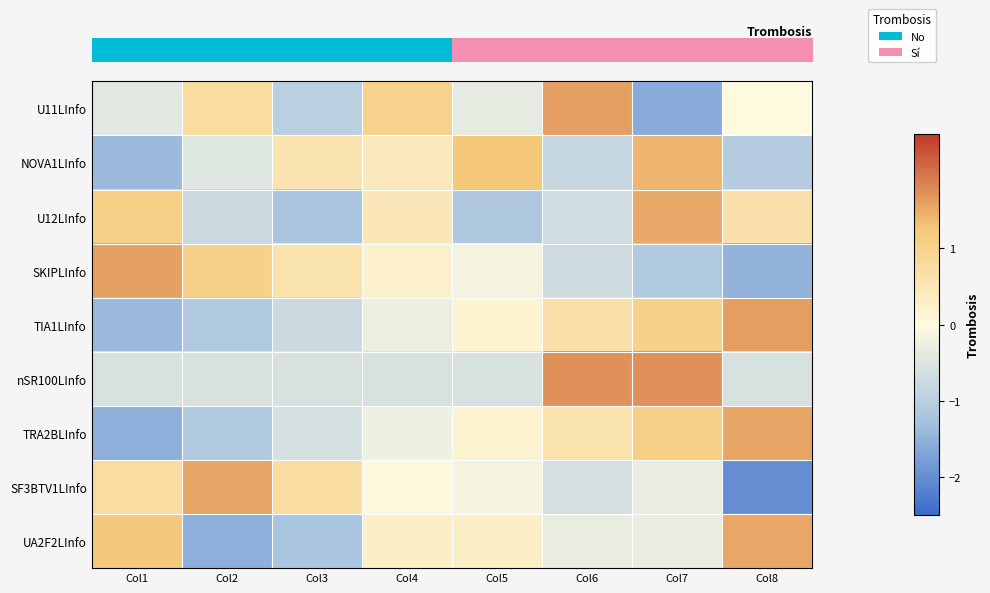

How many categories are shown in the chart?

8